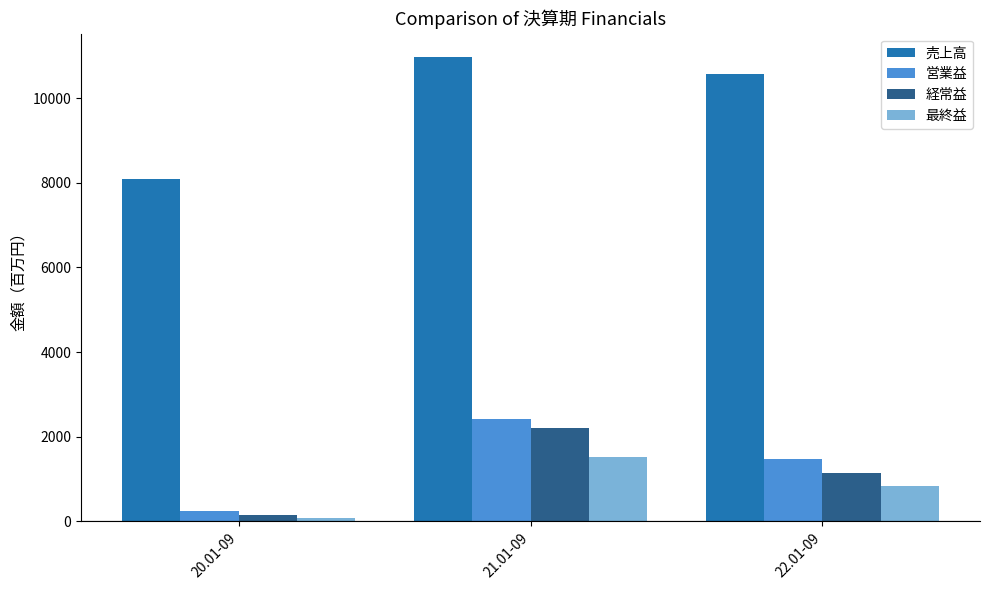

What is the sum of all 経常益 values?

3510